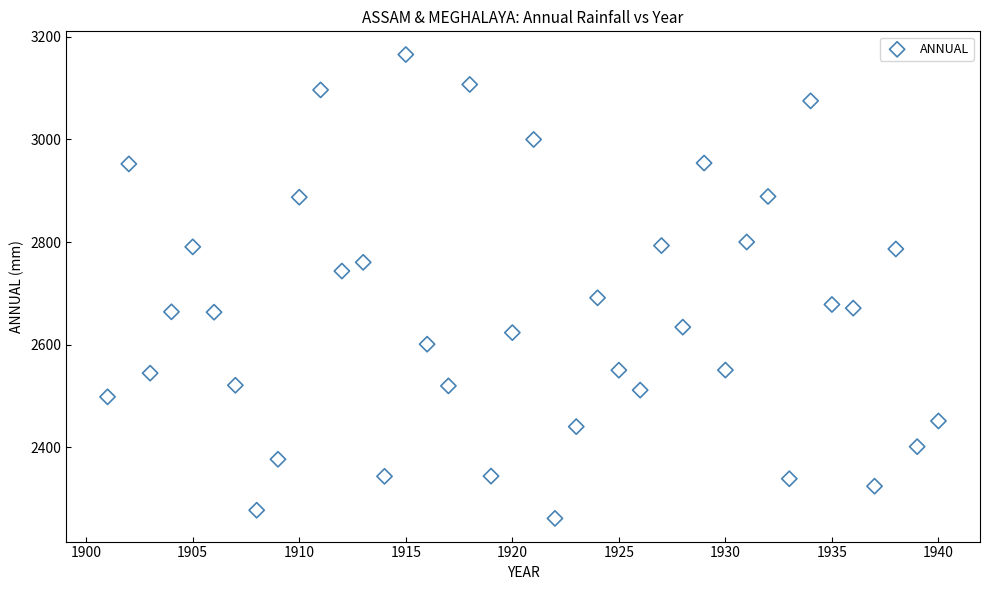

What is the range of X values (max minus min)?

39.0